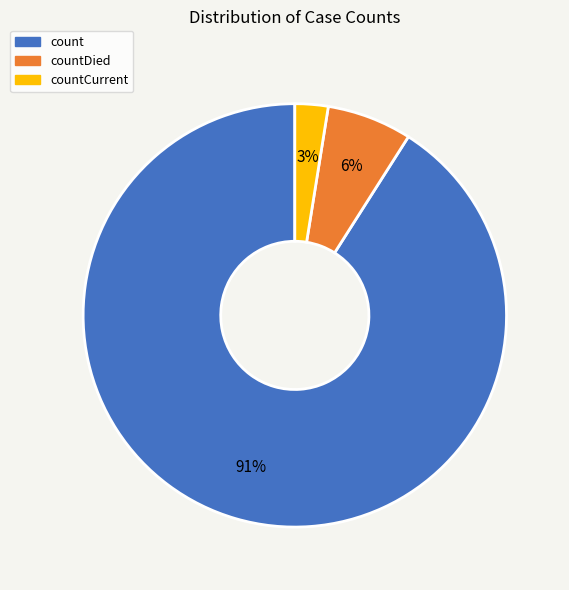

To the nearest percent, what is the combined percentage of countDied and count?

97%